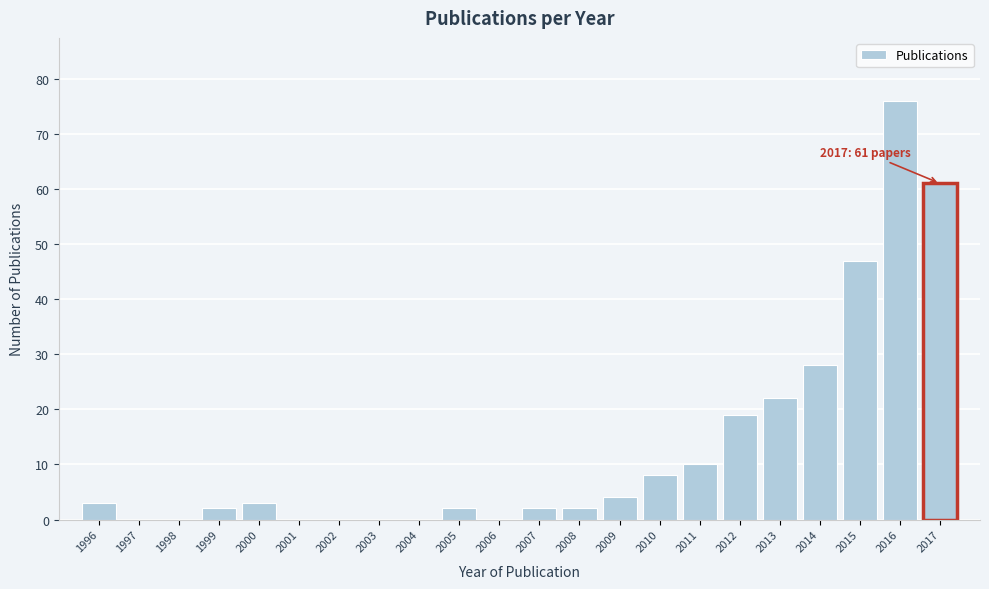

Reading left to right, what are all the values shown in this chart?

1996=3	1997=0	1998=0	1999=2	2000=3	2001=0	2002=0	2003=0	2004=0	2005=2	2006=0	2007=2	2008=2	2009=4	2010=8	2011=10	2012=19	2013=22	2014=28	2015=47	2016=76	2017=61